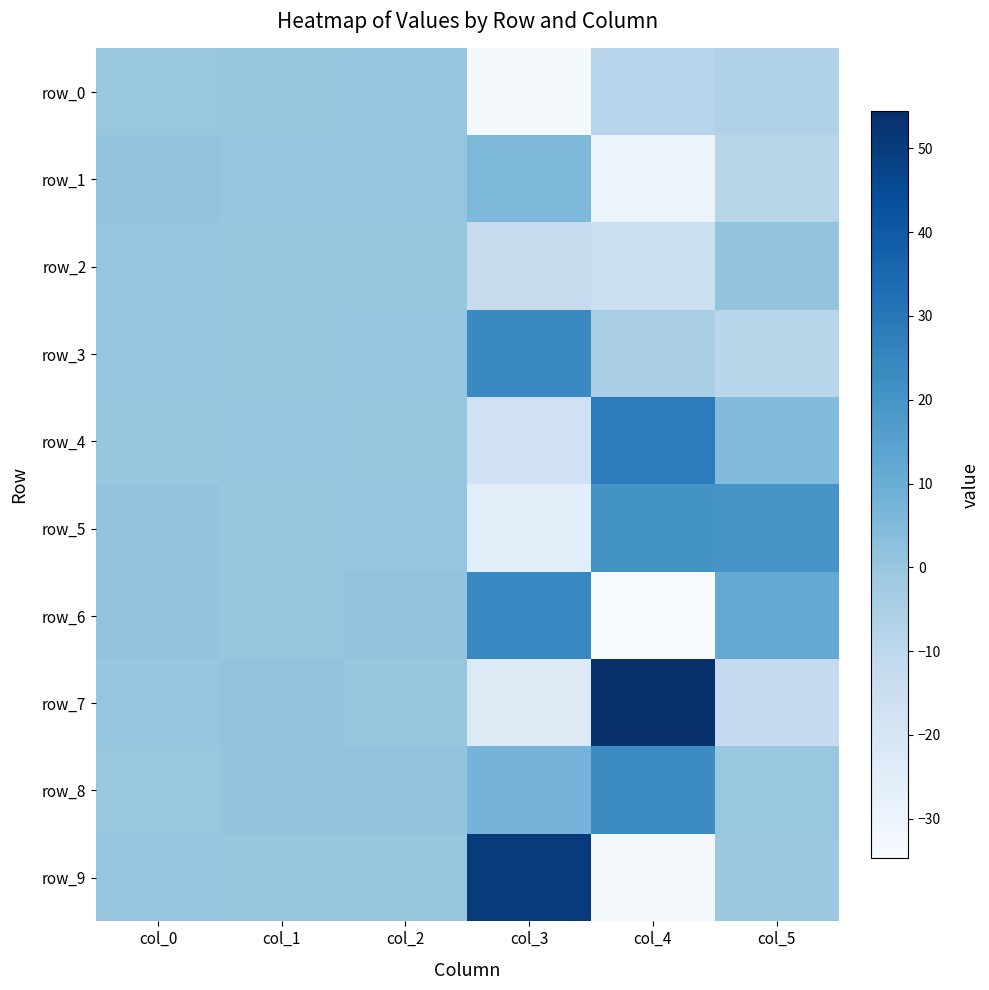

Which series changed the most between col_4 and col_5?

row_7